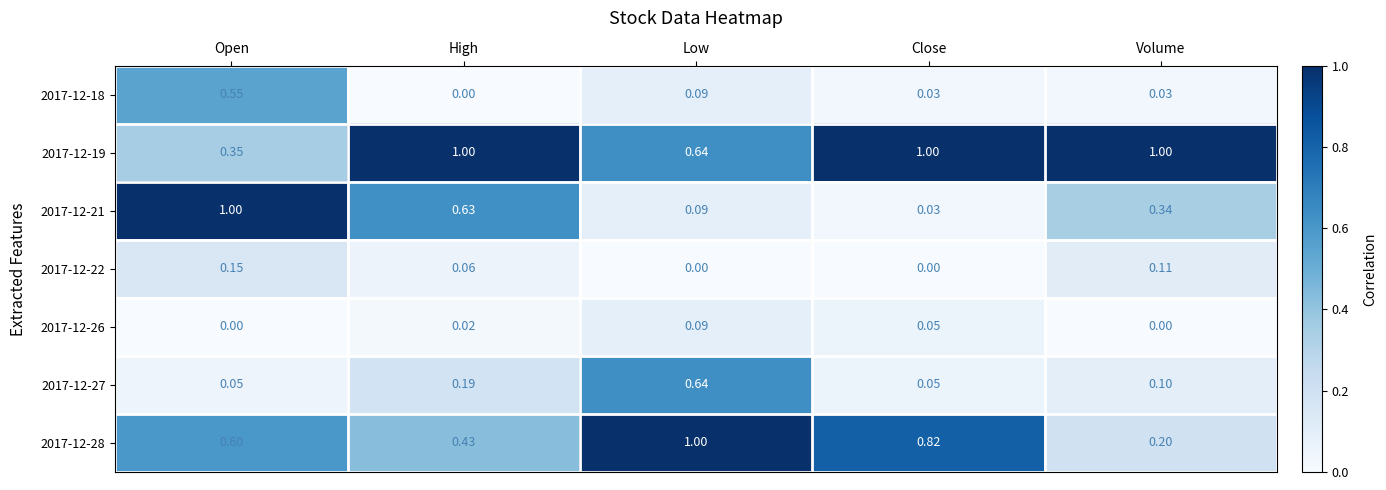

Count the number of categories in the chart.

5